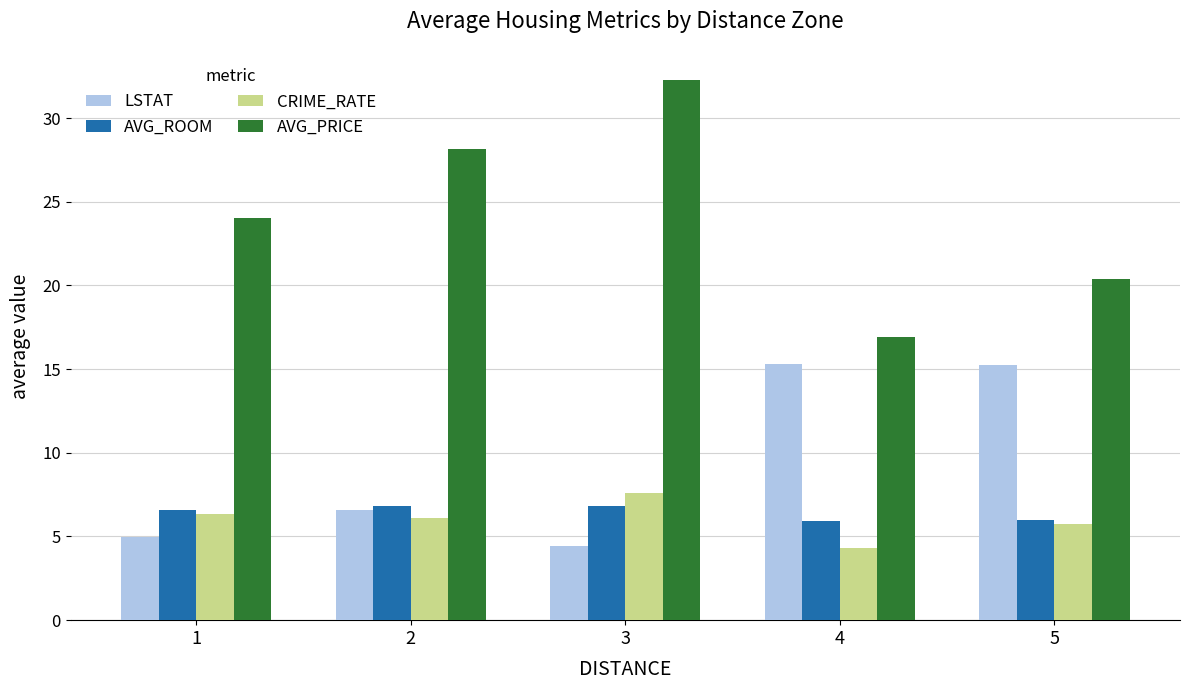

What is the sum of all AVG_PRICE values?

121.7